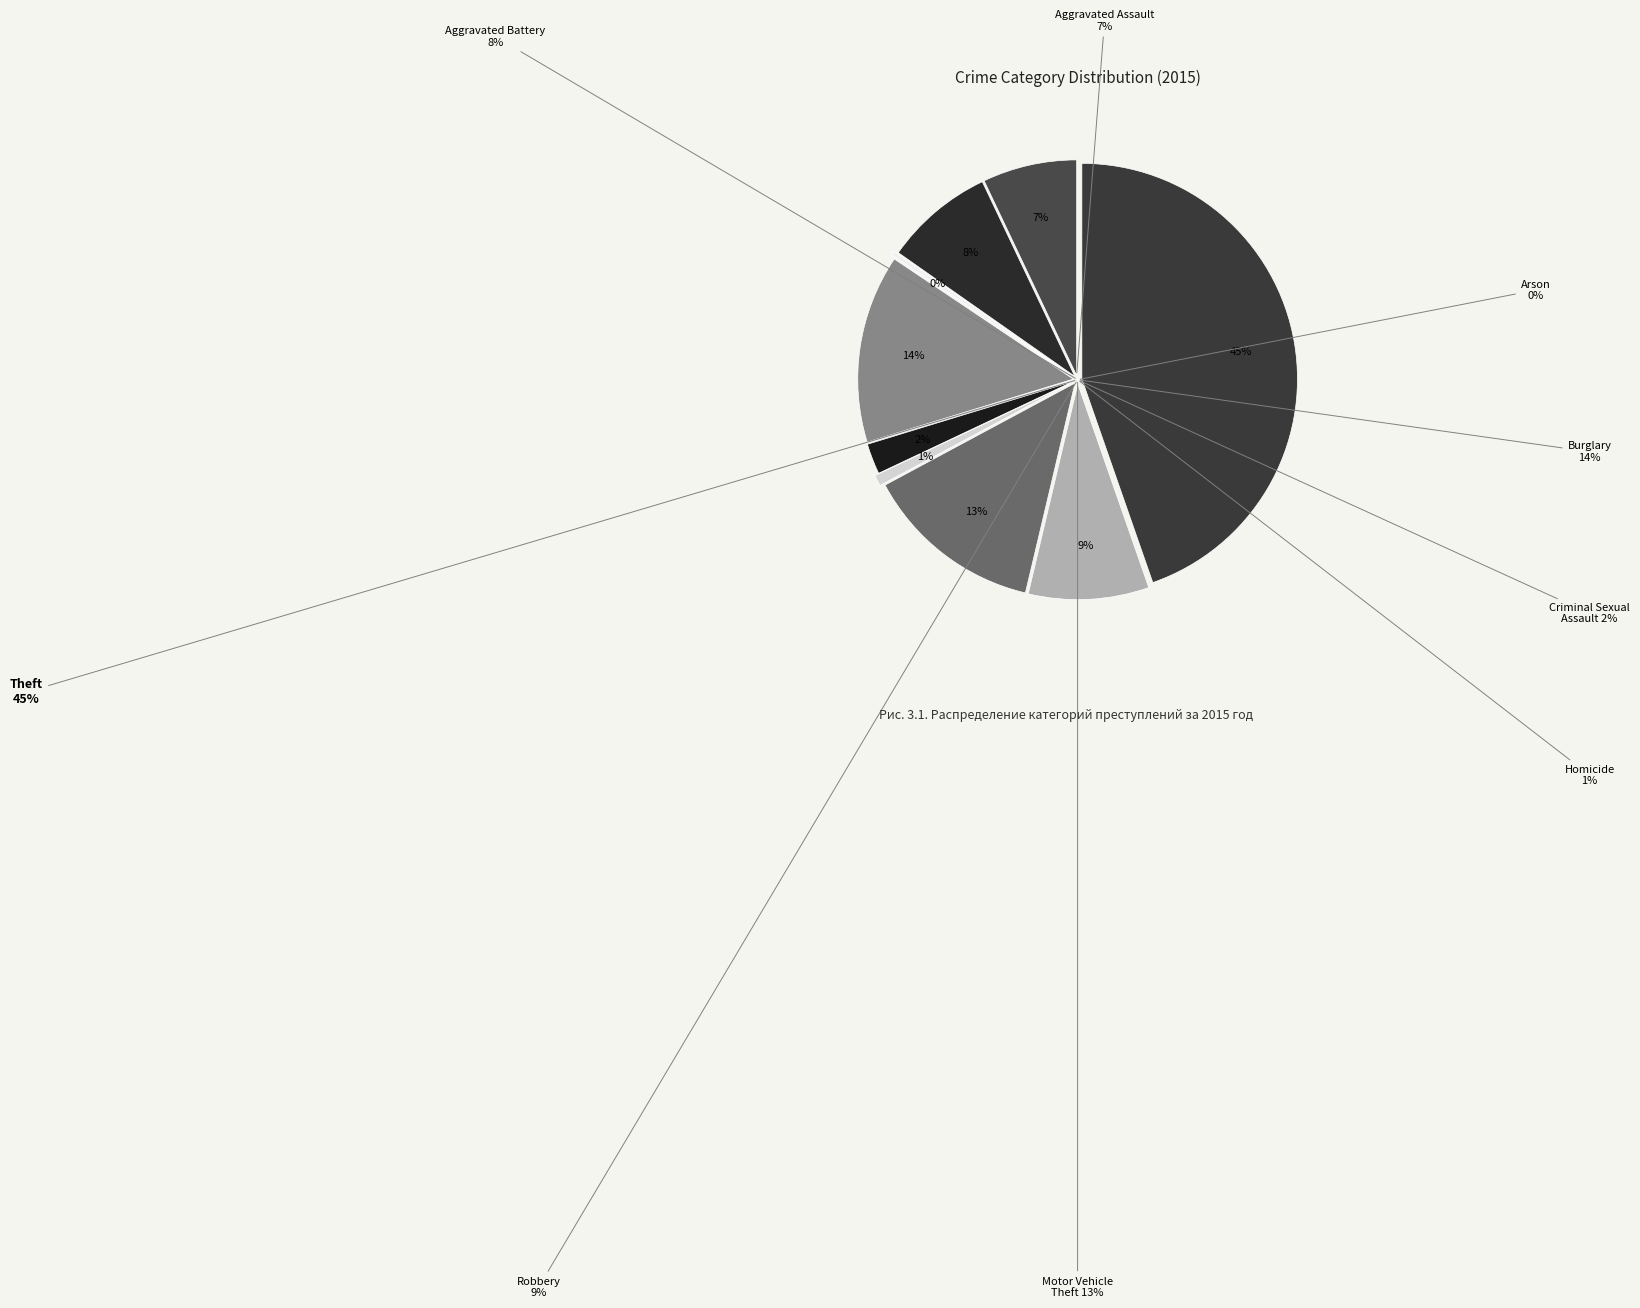

Is it true that Homicide is 14% of the pie?

False